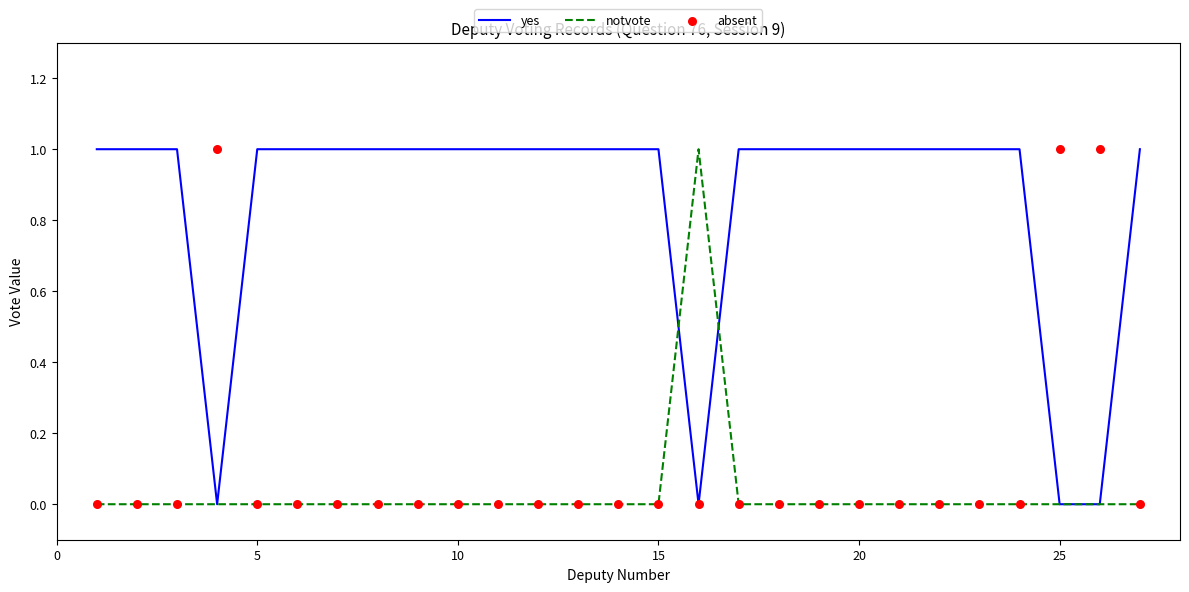

The notvote series shows 1 at 25. True or false?

False